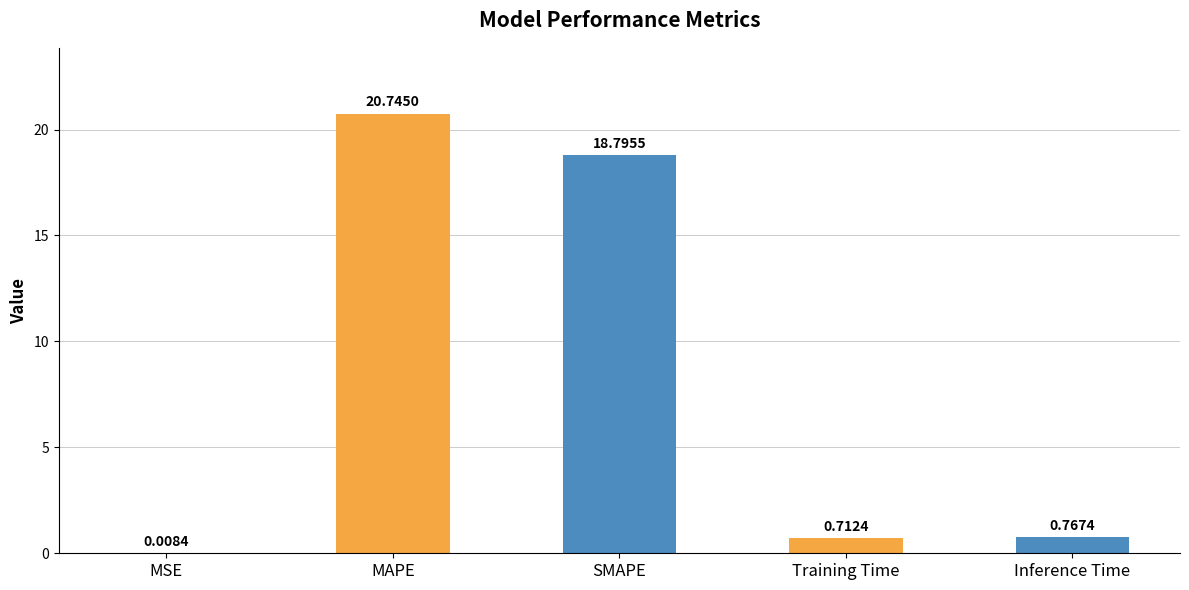

What is the change in value from SMAPE to Inference Time?

-18.0